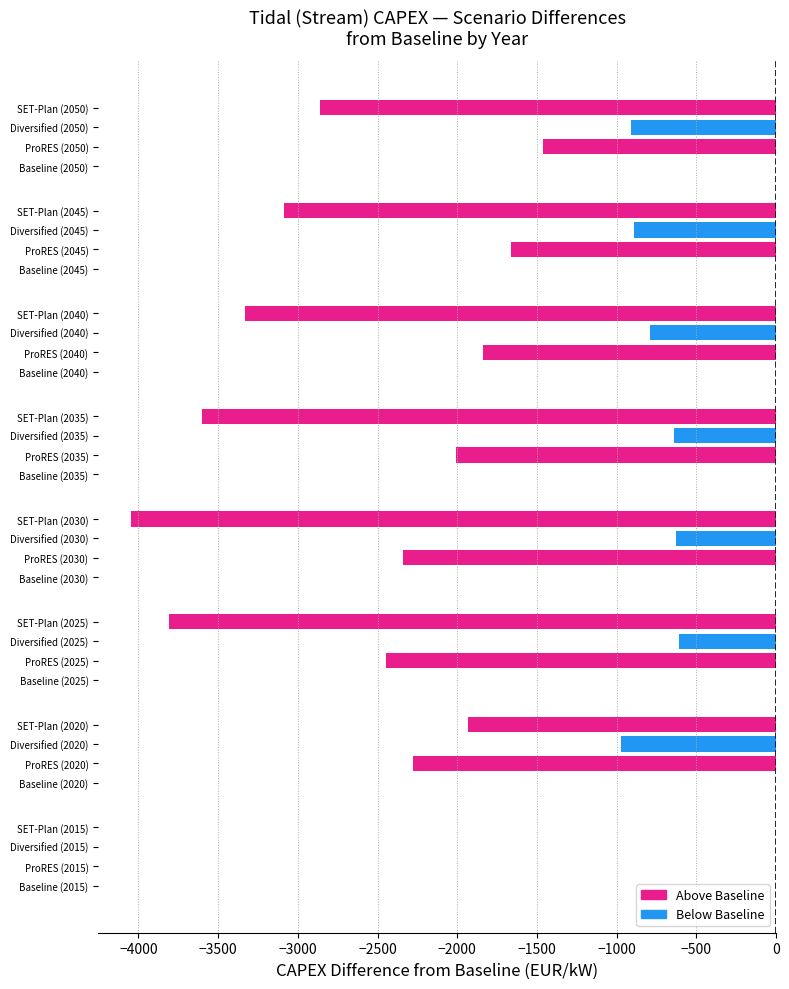

The chart shows a value of -388 at SET-Plan (2020). True or false?

False